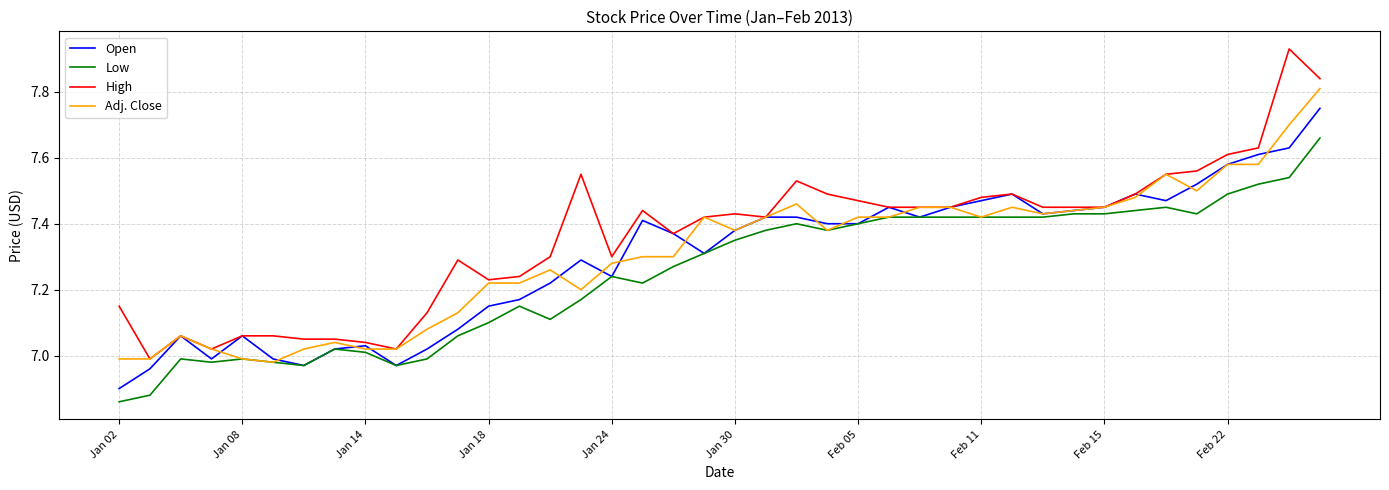

Rank the series by their maximum value, from lowest to highest.

Low, Open, Adj. Close, High